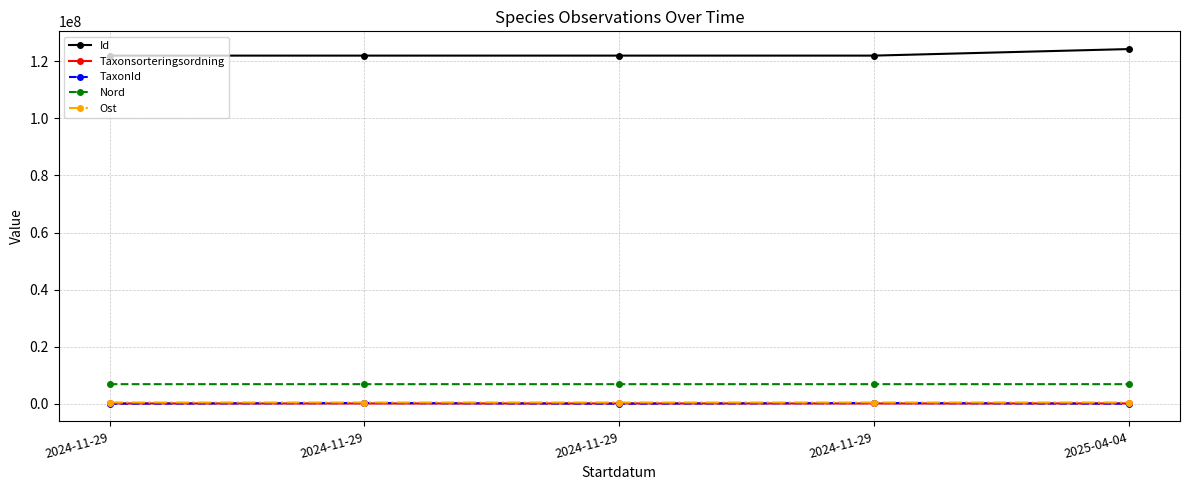

At which label does Taxonsorteringsordning first exceed 78388?

2024-11-29